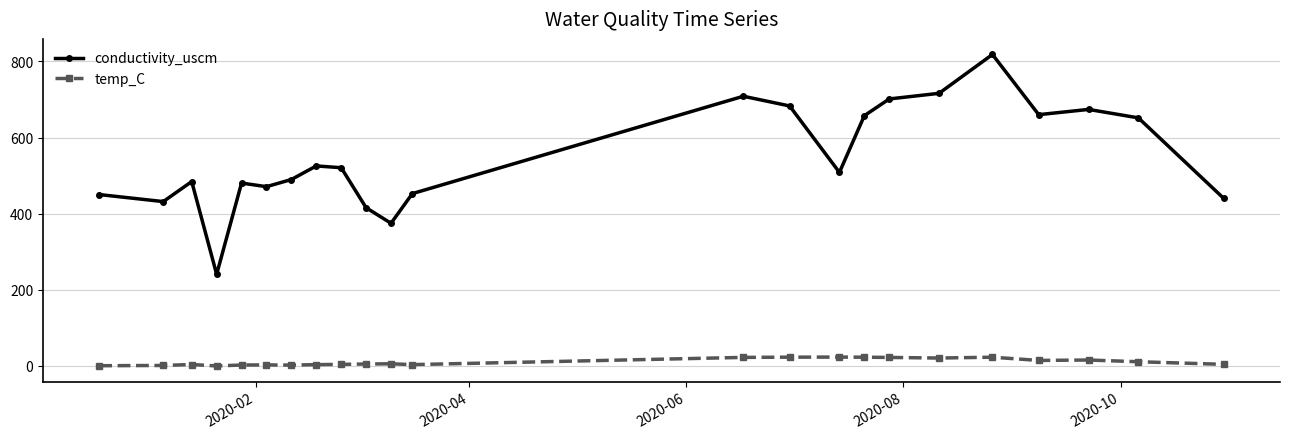

What are all the series names shown in the legend?

conductivity_uscm, temp_C